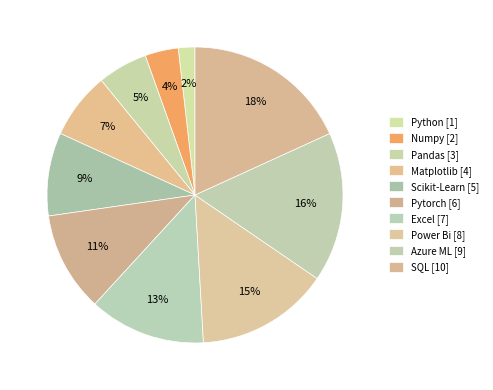

Count the number of slices in the pie.

10